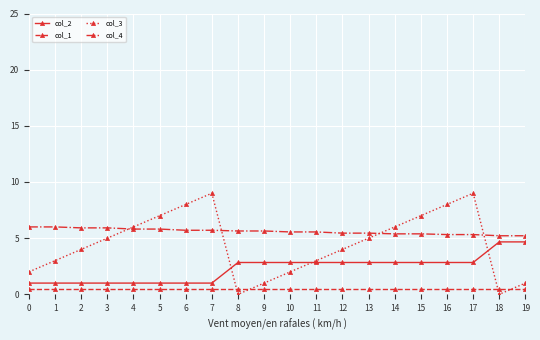

Between 13 and 14, which series saw the biggest shift?

col_3